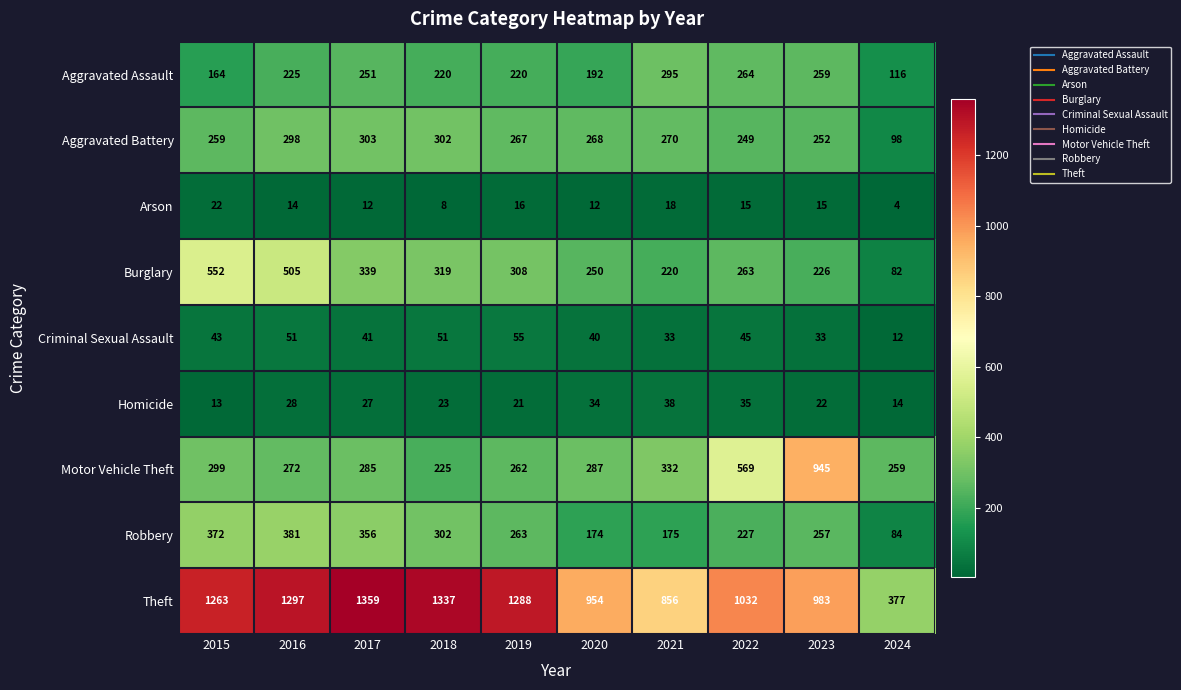

The Aggravated Assault series shows 378 at 2018. True or false?

False